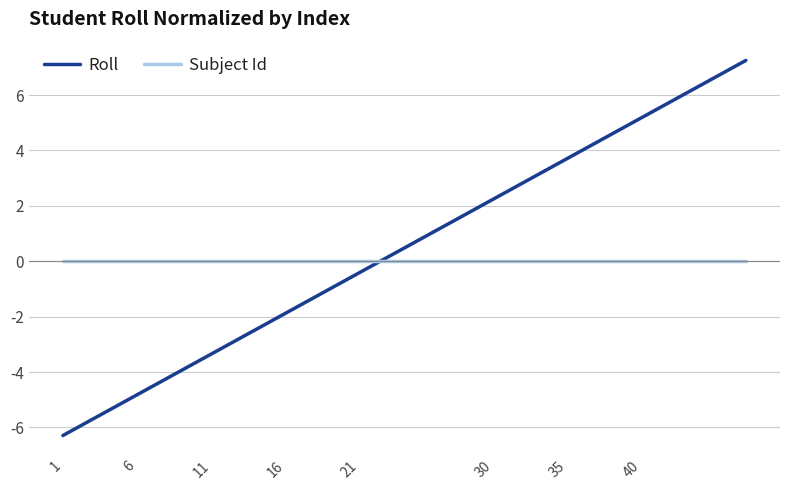

Which series has the largest range (max minus min)?

Roll